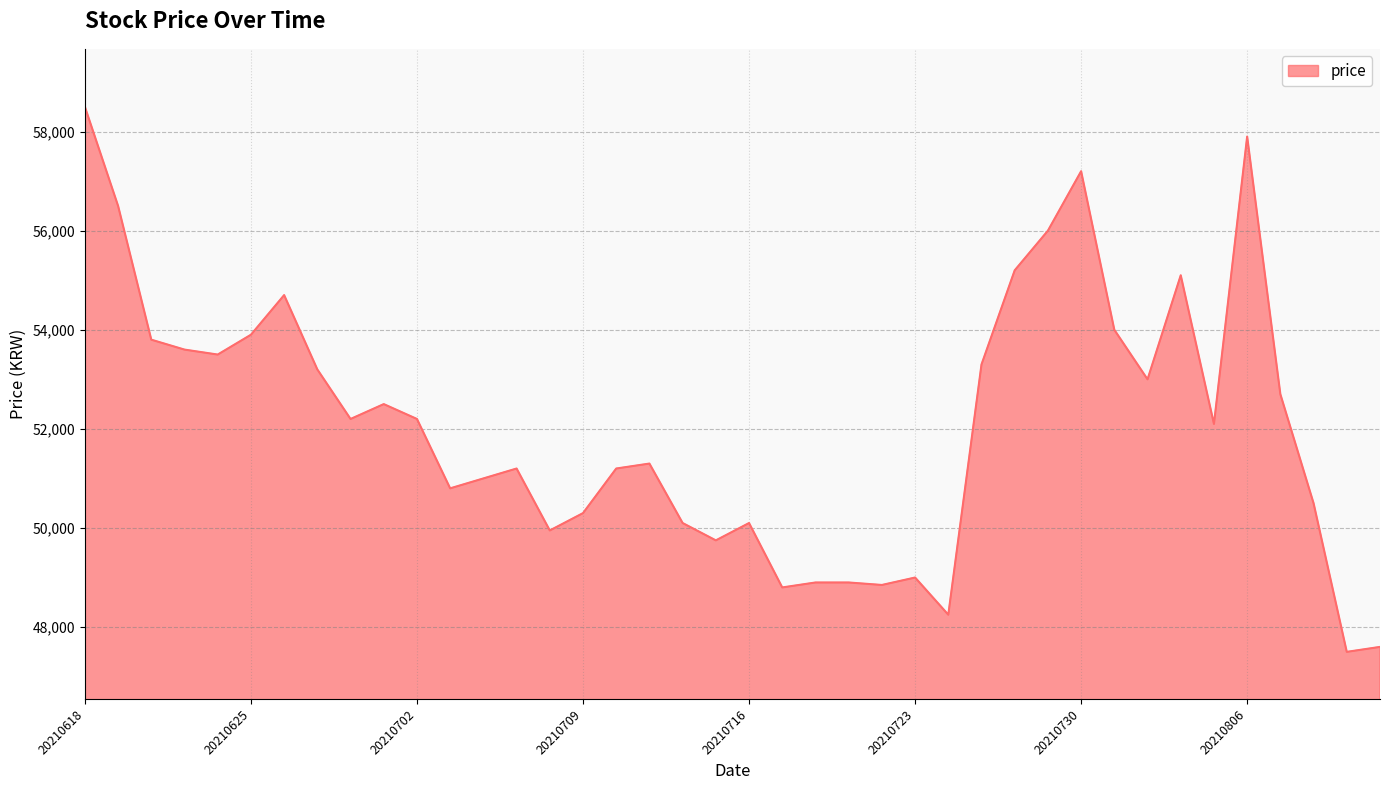

What is the difference between the maximum and minimum values?

11000